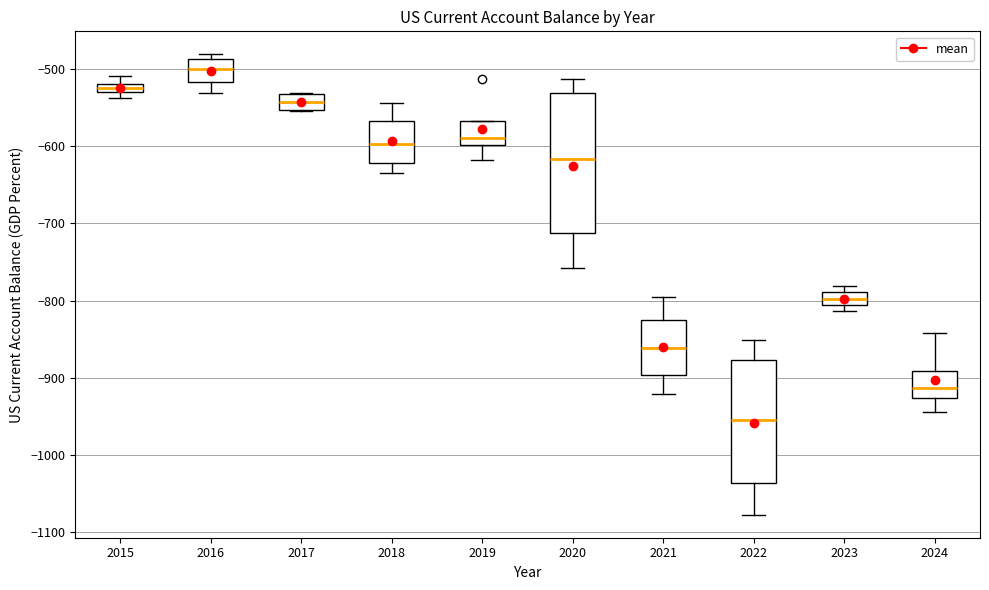

Where is the lower edge of the box at x = 2021 on the y-axis? The values are not printed on the chart, so give them approximately, as read against the axis.

-900